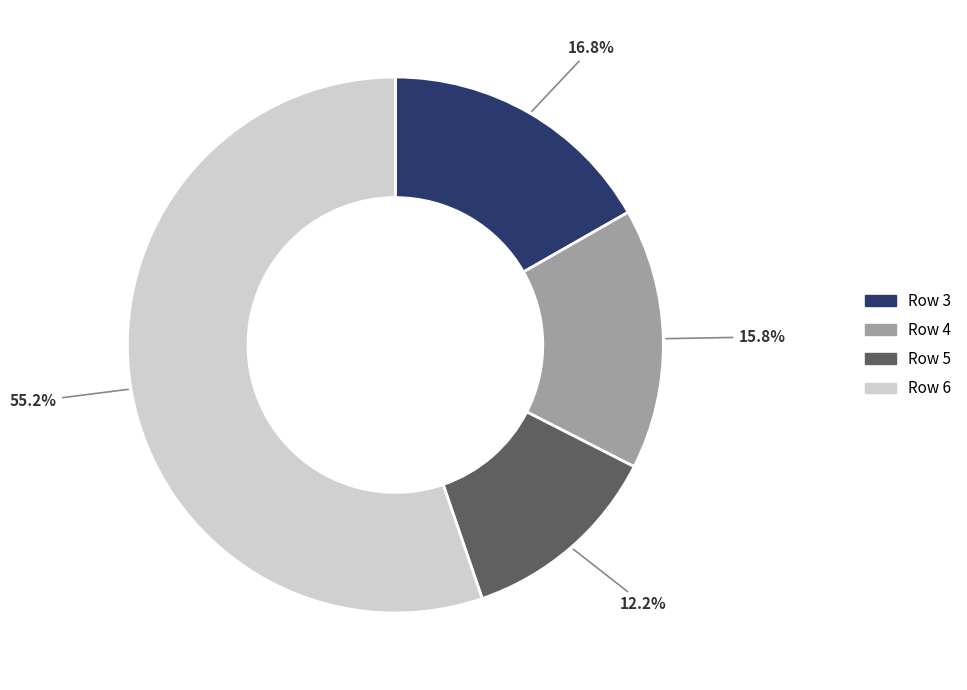

Count the number of slices in the pie.

4